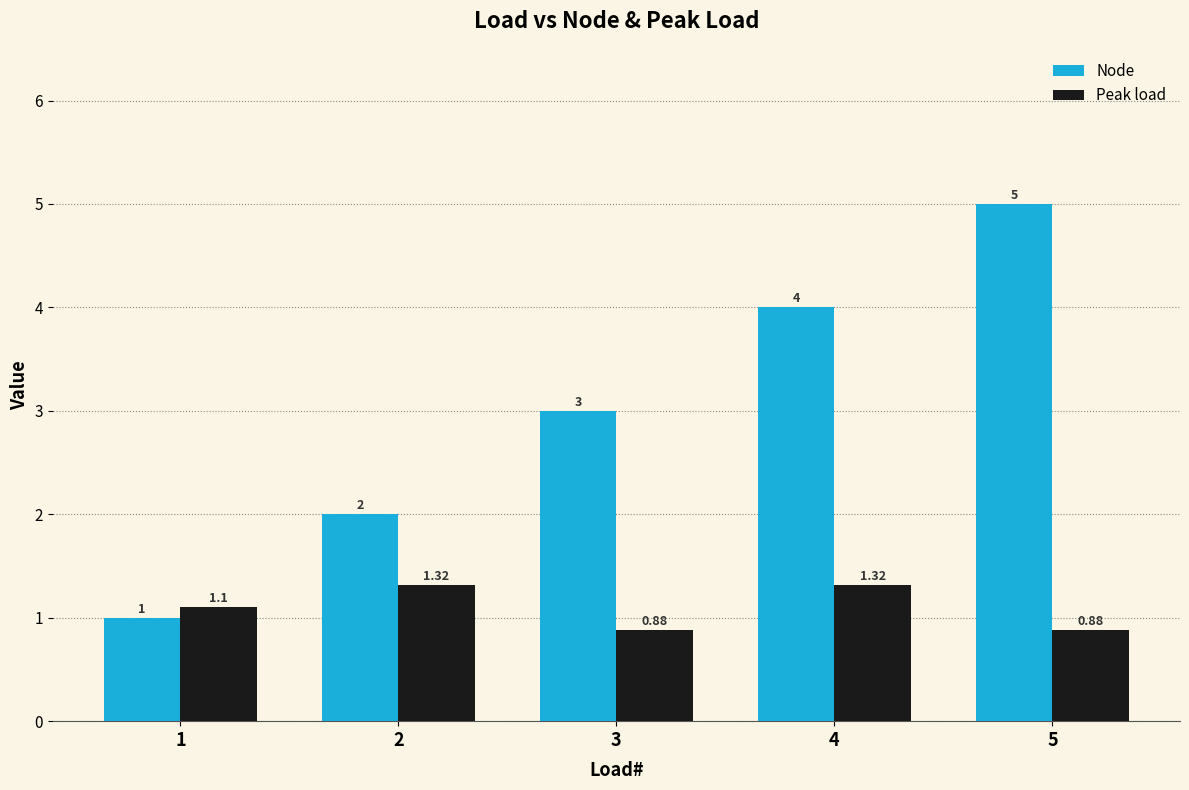

At which category is the sum across all series the highest?

5